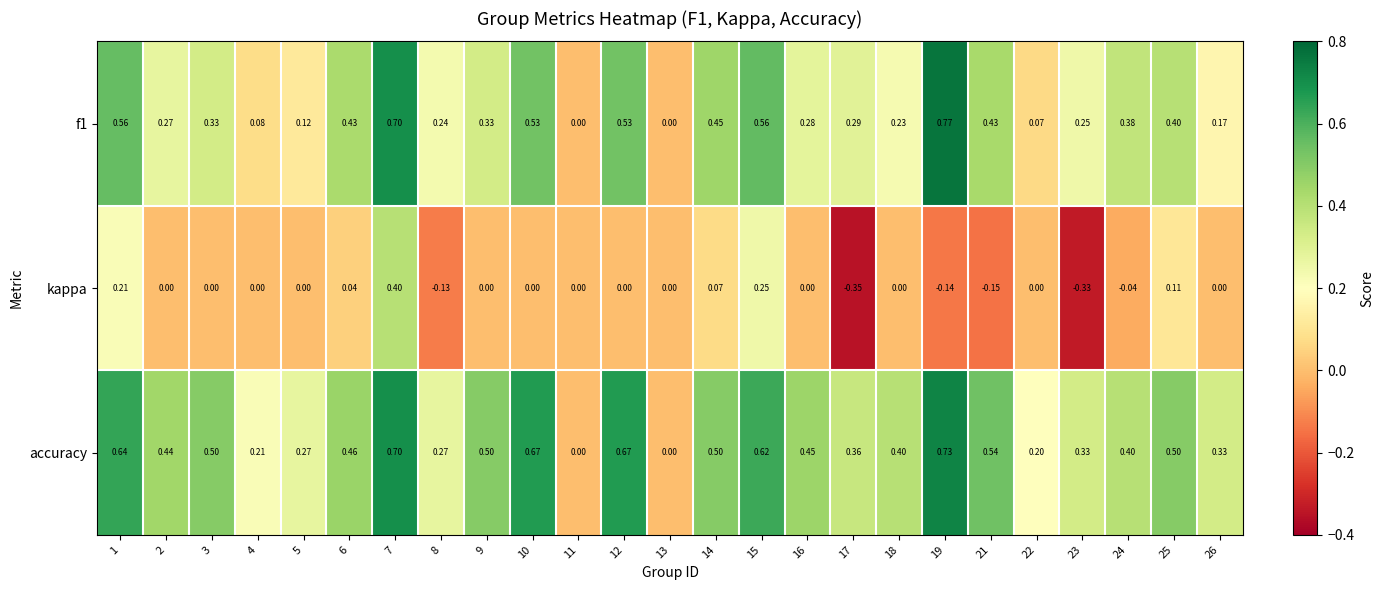

Which series changed the most between 12 and 13?

accuracy